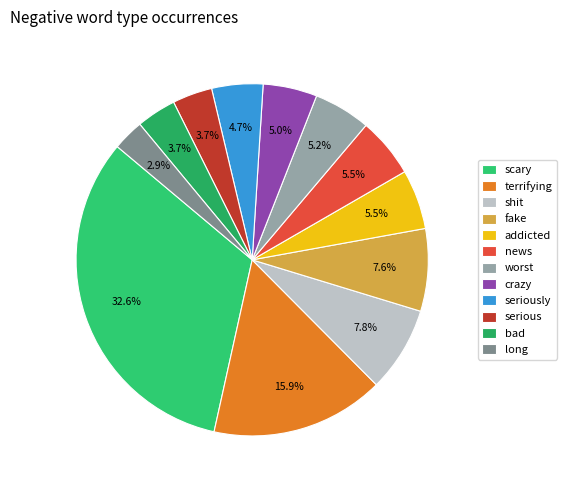

To the nearest percent, what is the combined percentage of news and crazy?

10%